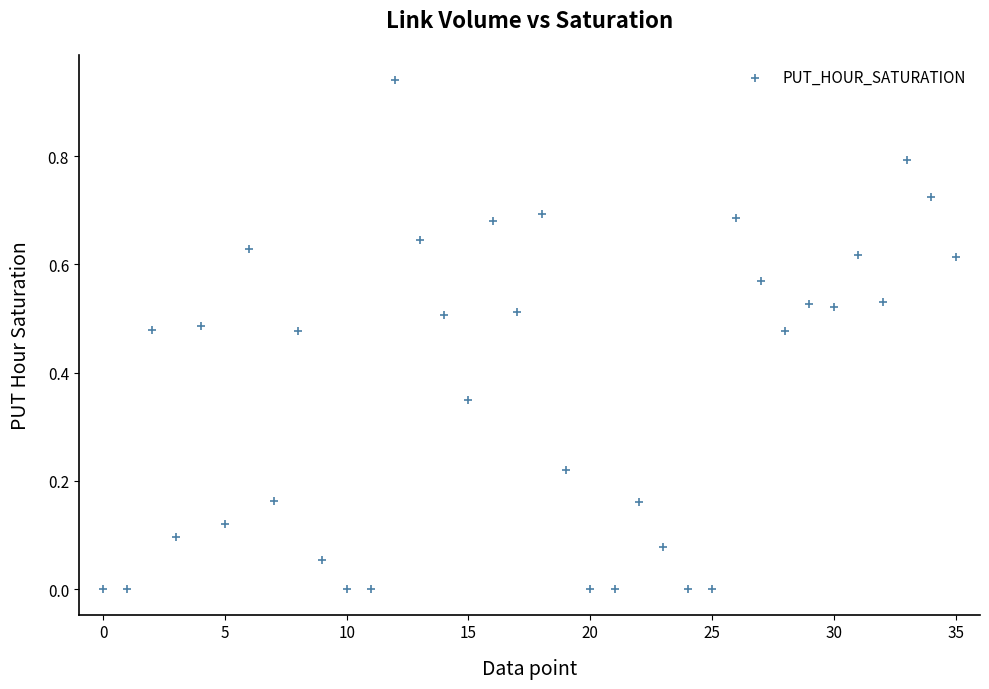

Count the number of points in this scatter plot.

36